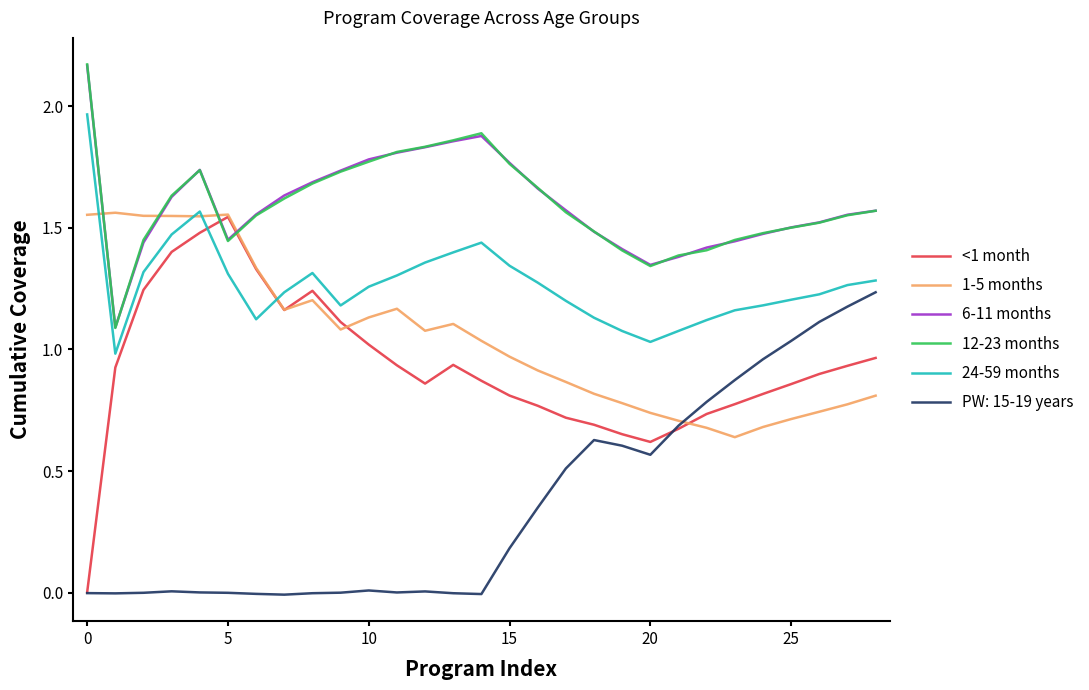

Which series has the widest spread of values?

<1 month